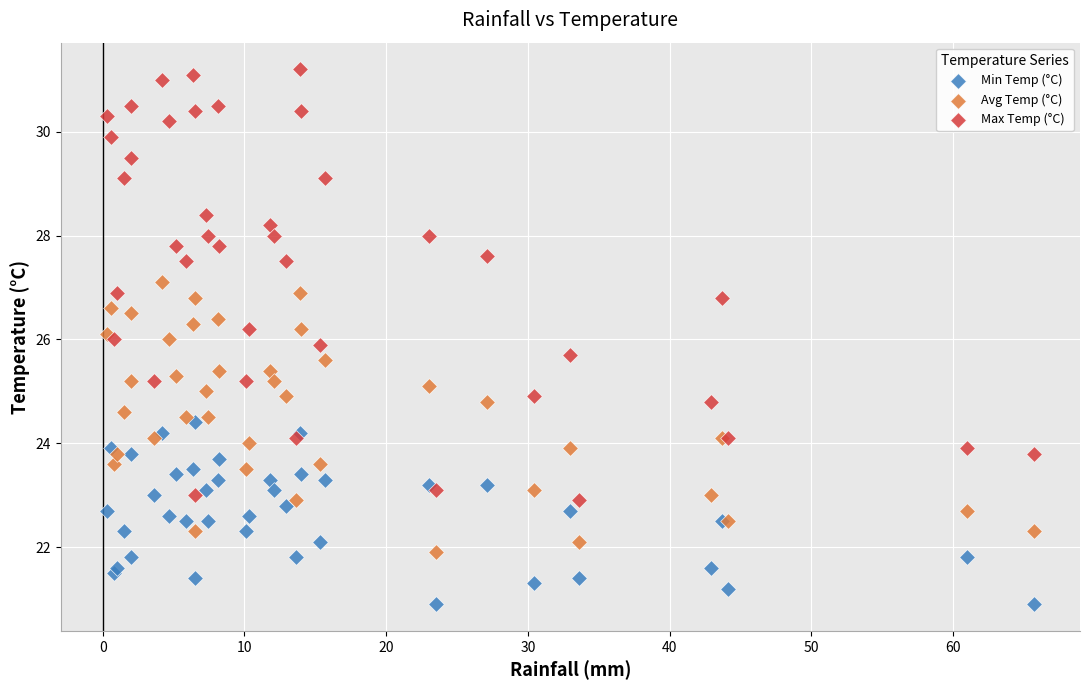

Which series contains the highest Y value?

Max Temp (°C)